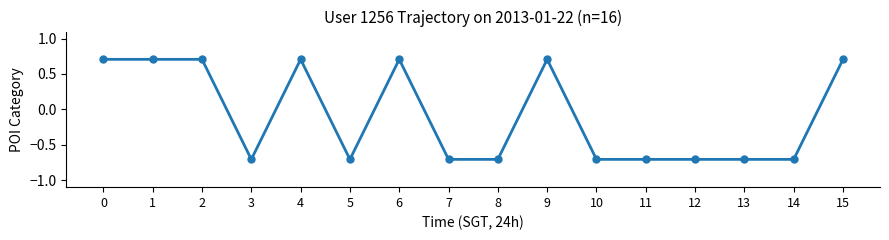

True or false: there are more than 2 points higher than both neighbors.

True